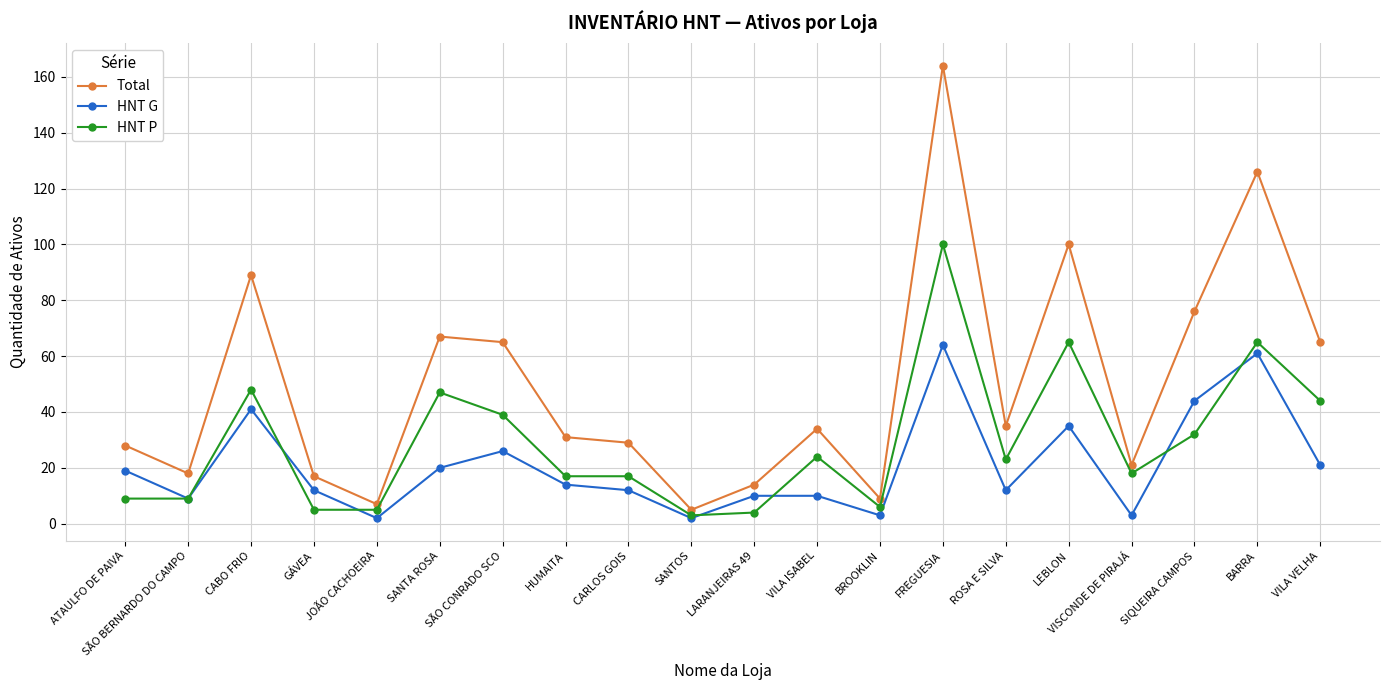

What is the spread (max minus min) of values at CARLOS GOIS?

17